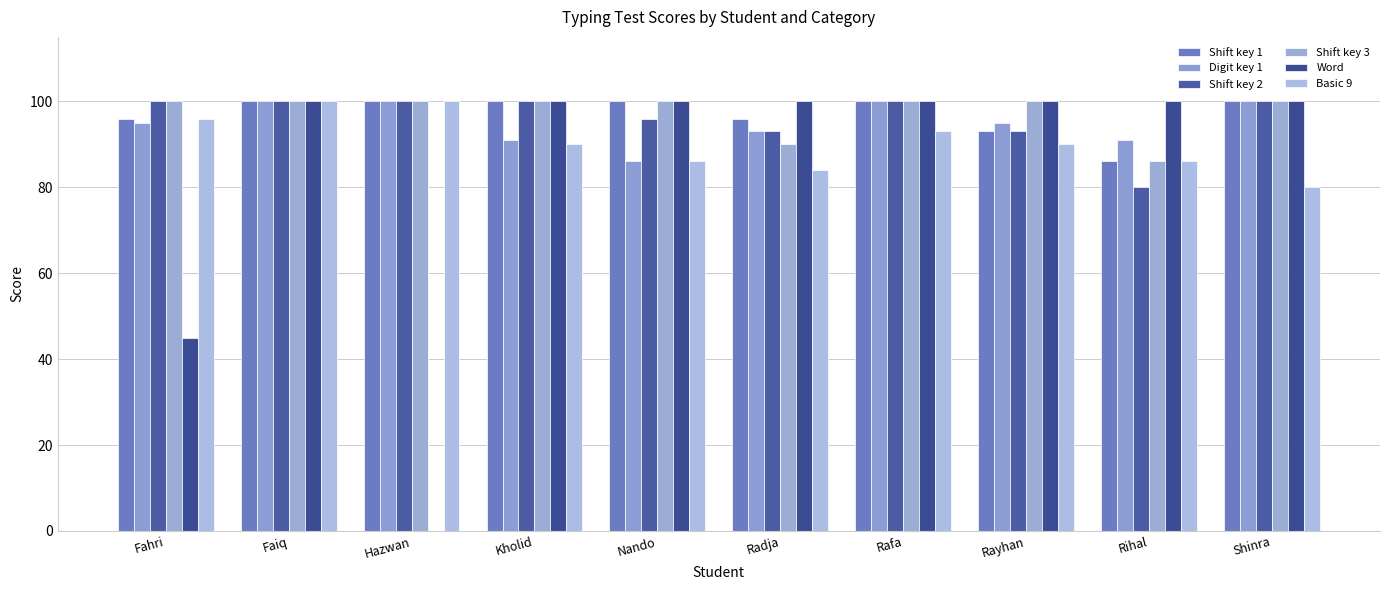

Which series has the largest range (max minus min)?

Word